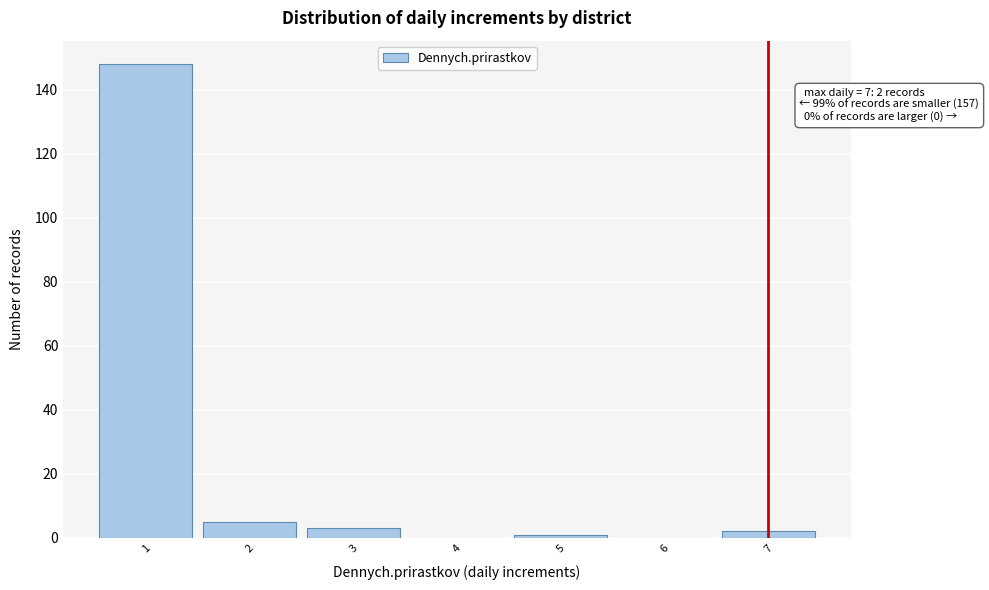

Which range on the x-axis has the tallest bar?

0.5 to 1.5